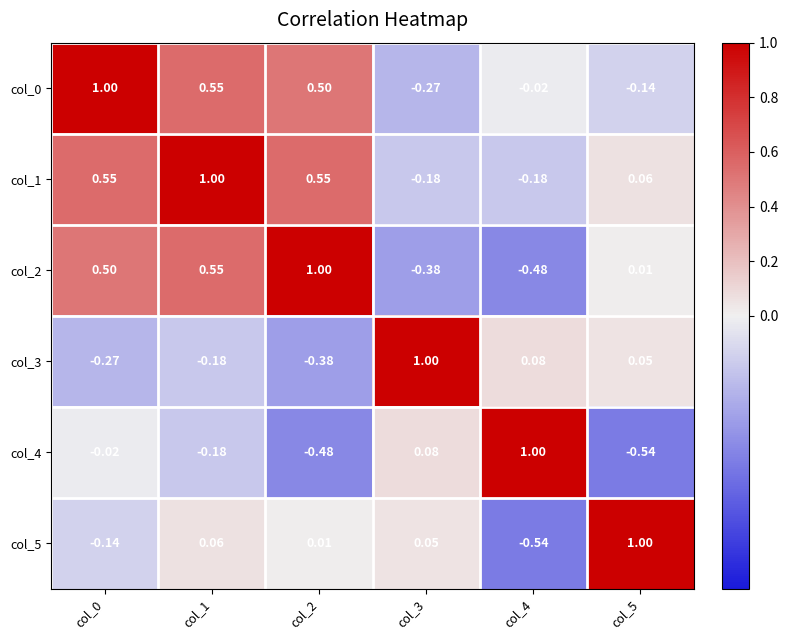

How many negative values does the col_1 series have?

2